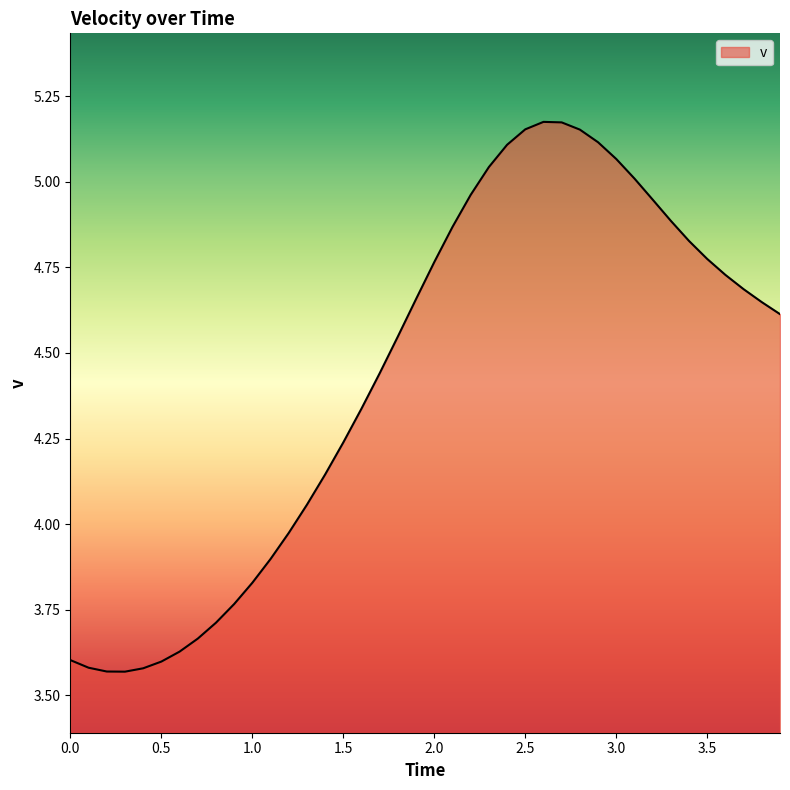

What is the difference between the maximum and minimum values?

1.6